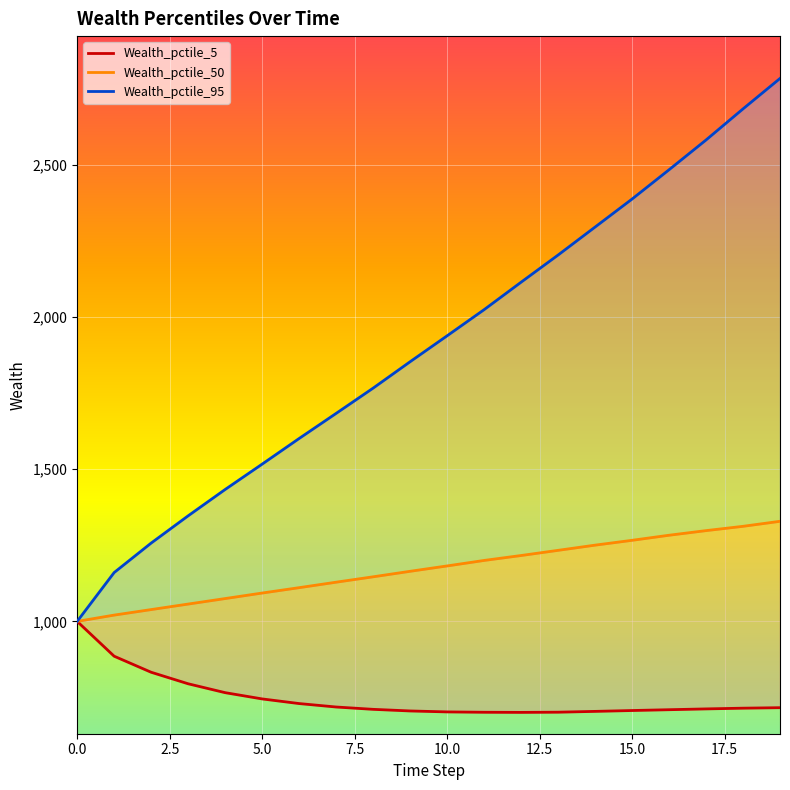

Which series has the widest spread of values?

Wealth_pctile_95